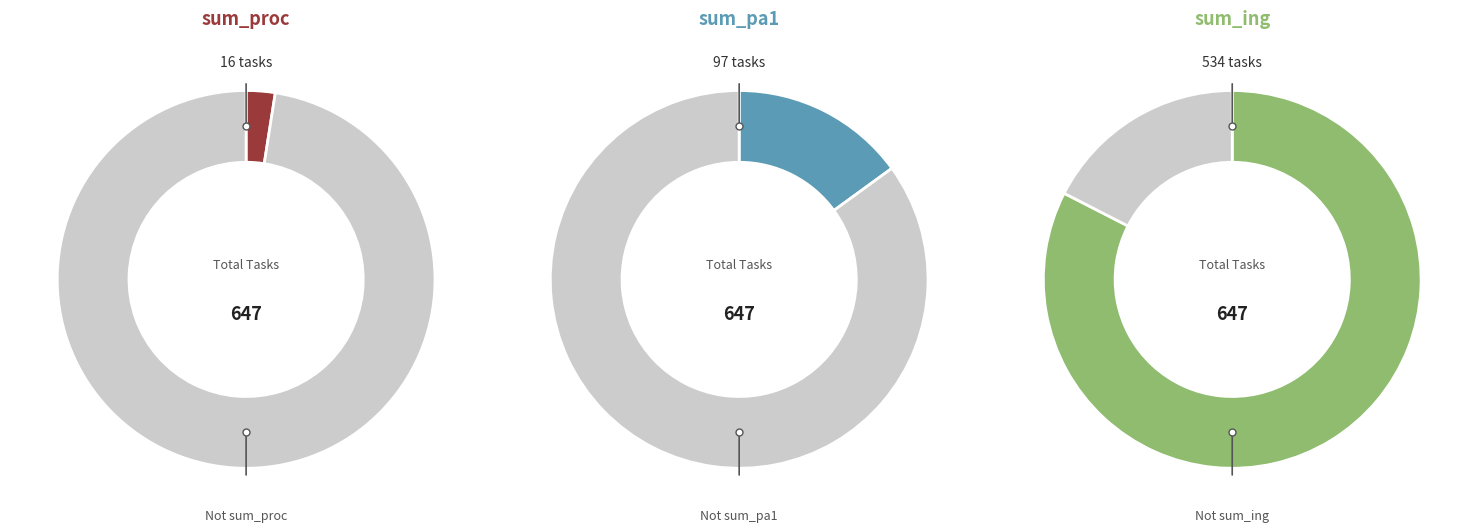

Combined, do 5 and 14 account for over 50%?

No